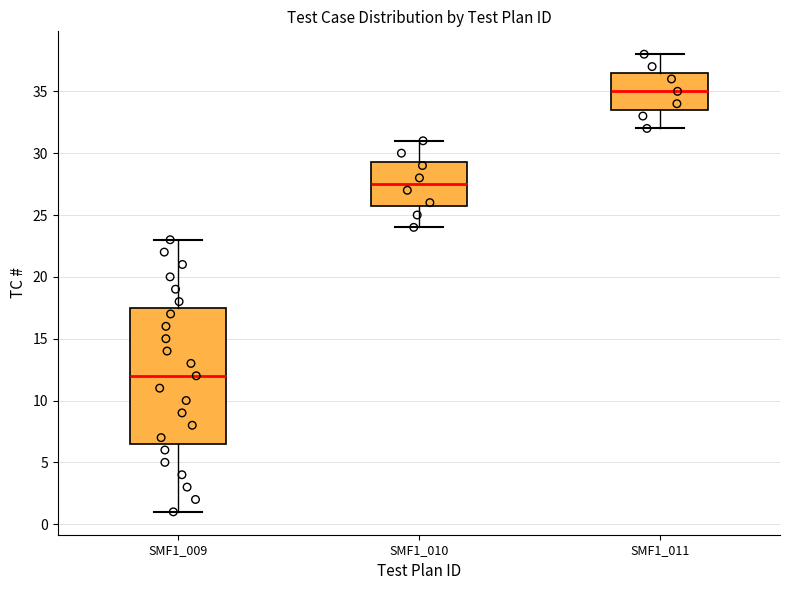

Which box's median line is the lowest?

SMF1_009